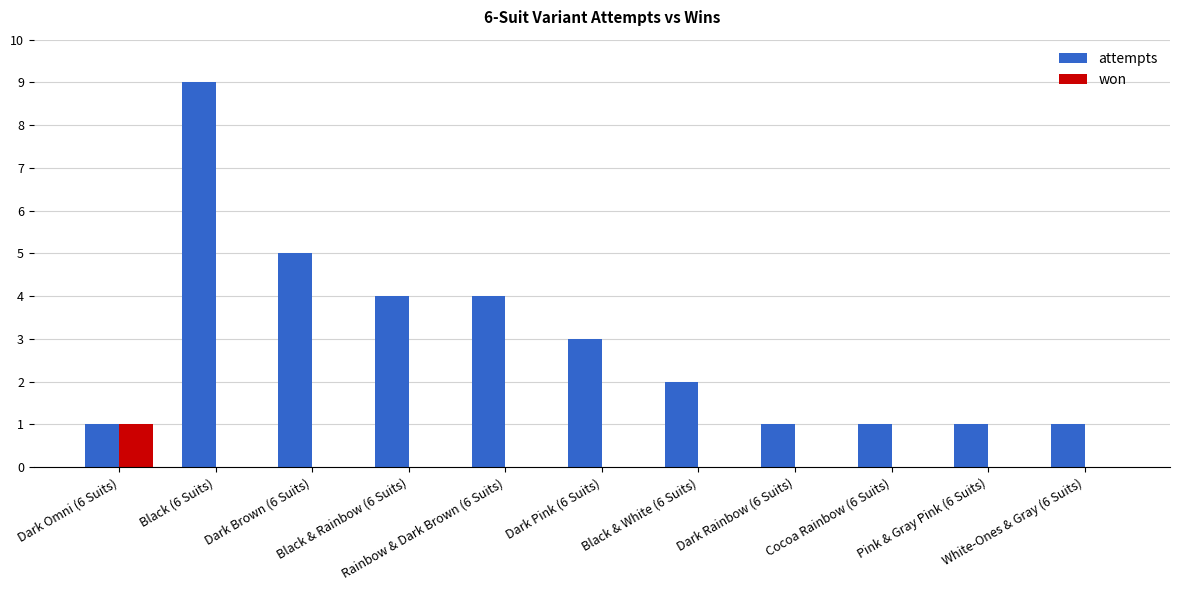

Where is attempts nearest to the value 5?

Dark Brown (6 Suits)